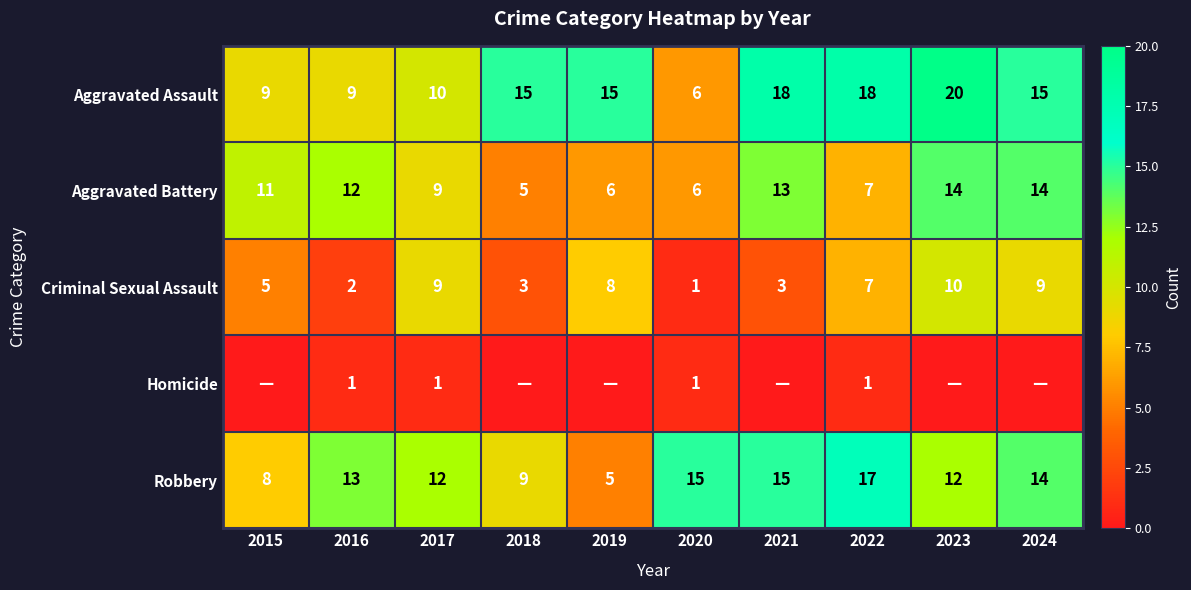

At 2015, list the series in order from smallest to largest.

Homicide, Criminal Sexual Assault, Robbery, Aggravated Assault, Aggravated Battery